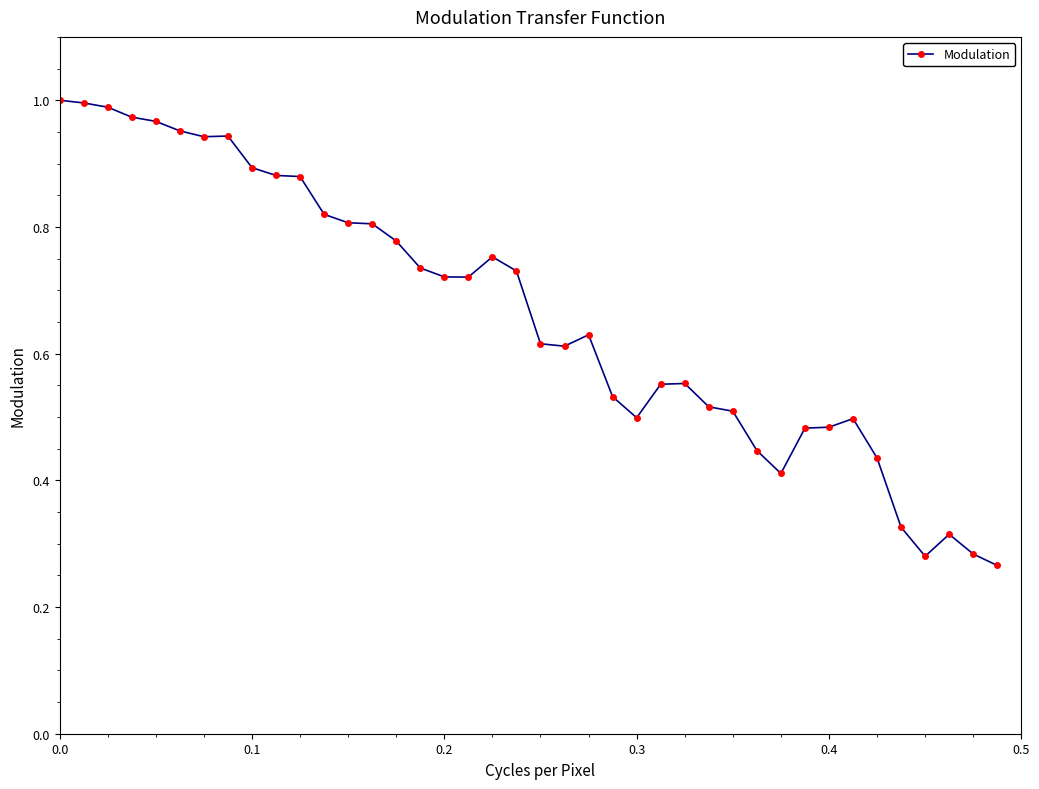

True or false: there are more than 2 points higher than both neighbors.

True